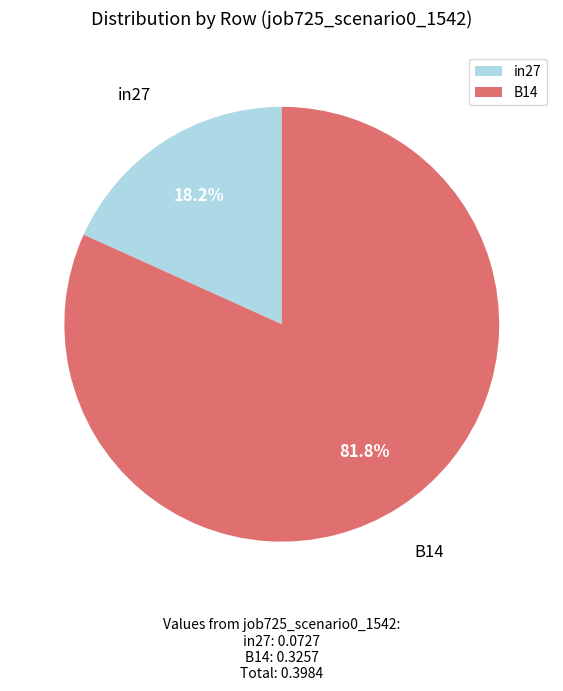

Approximately how many times larger is the value at B14 compared to in27?

4.5